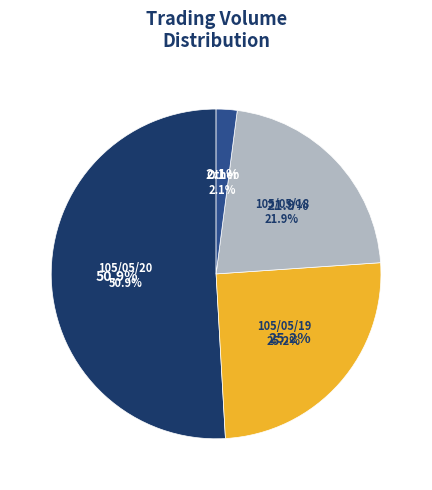

Which category accounts for the majority?

105/05/20